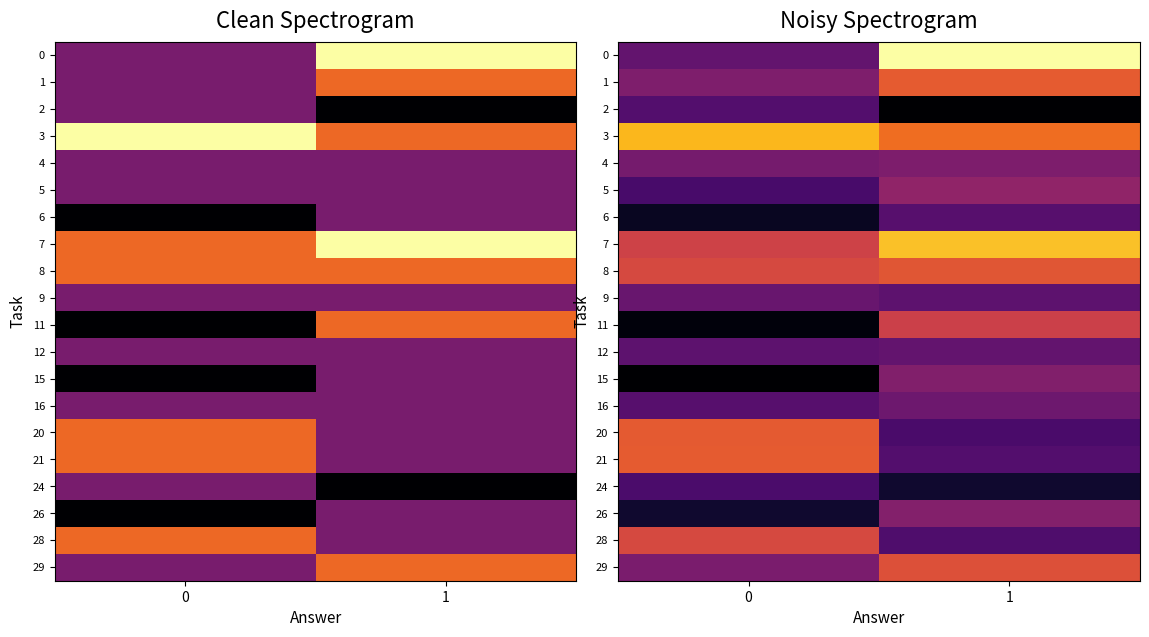

How many categories are shown in the chart?

2